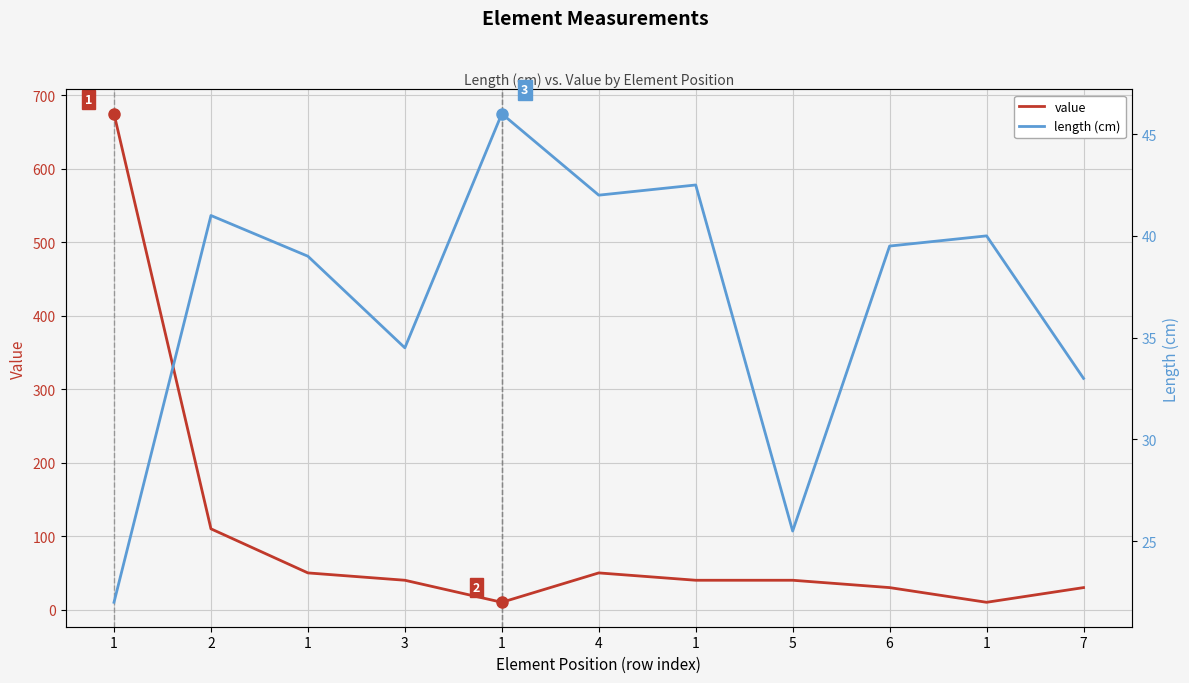

What is the lowest value of the length (cm) series?

22.0